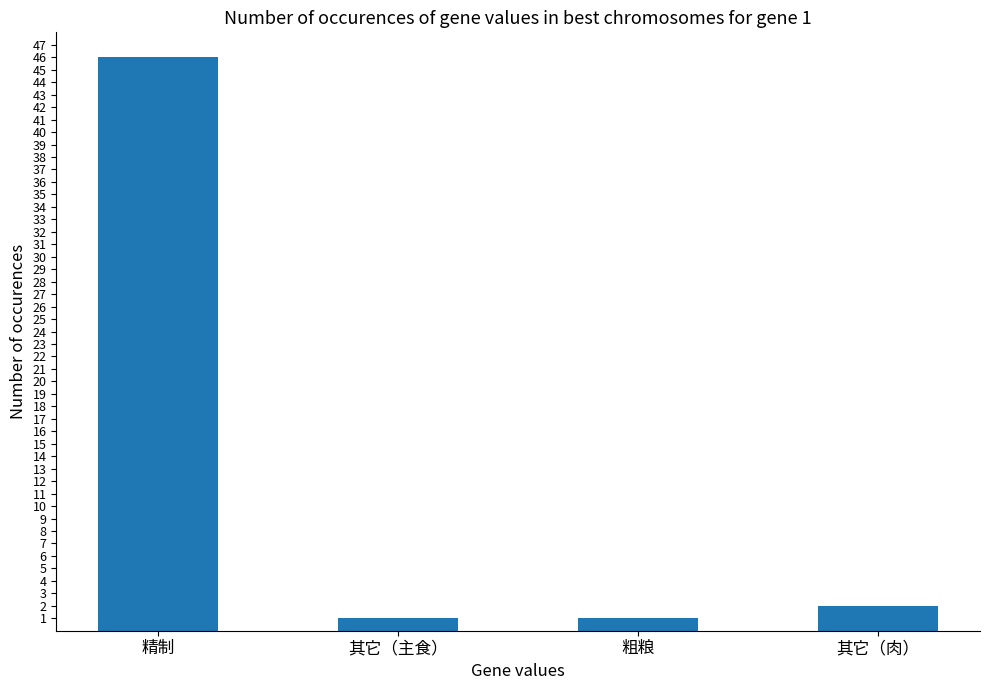

Count the number of categories in the chart.

4